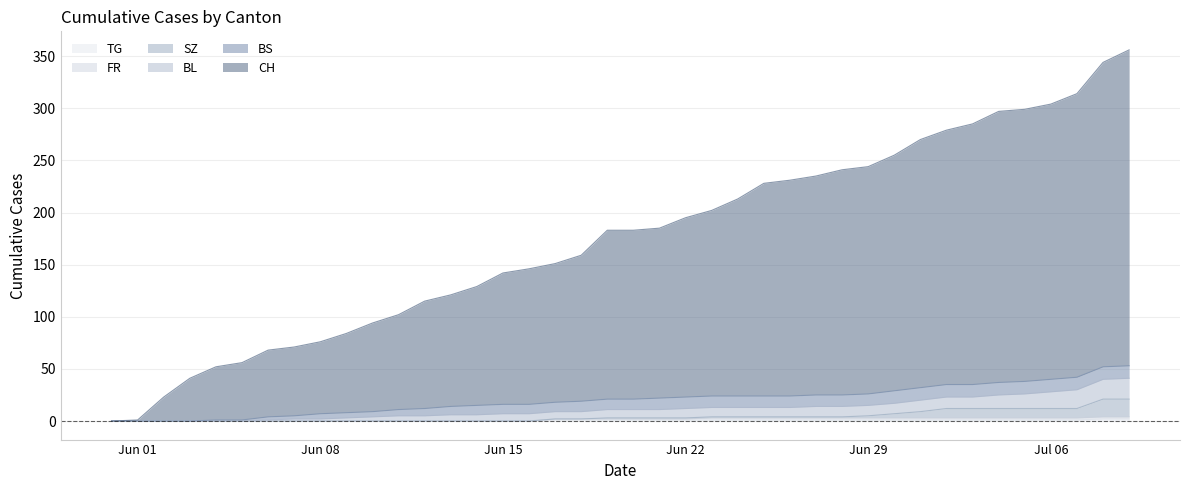

Does the chart have visible grid lines?

Yes